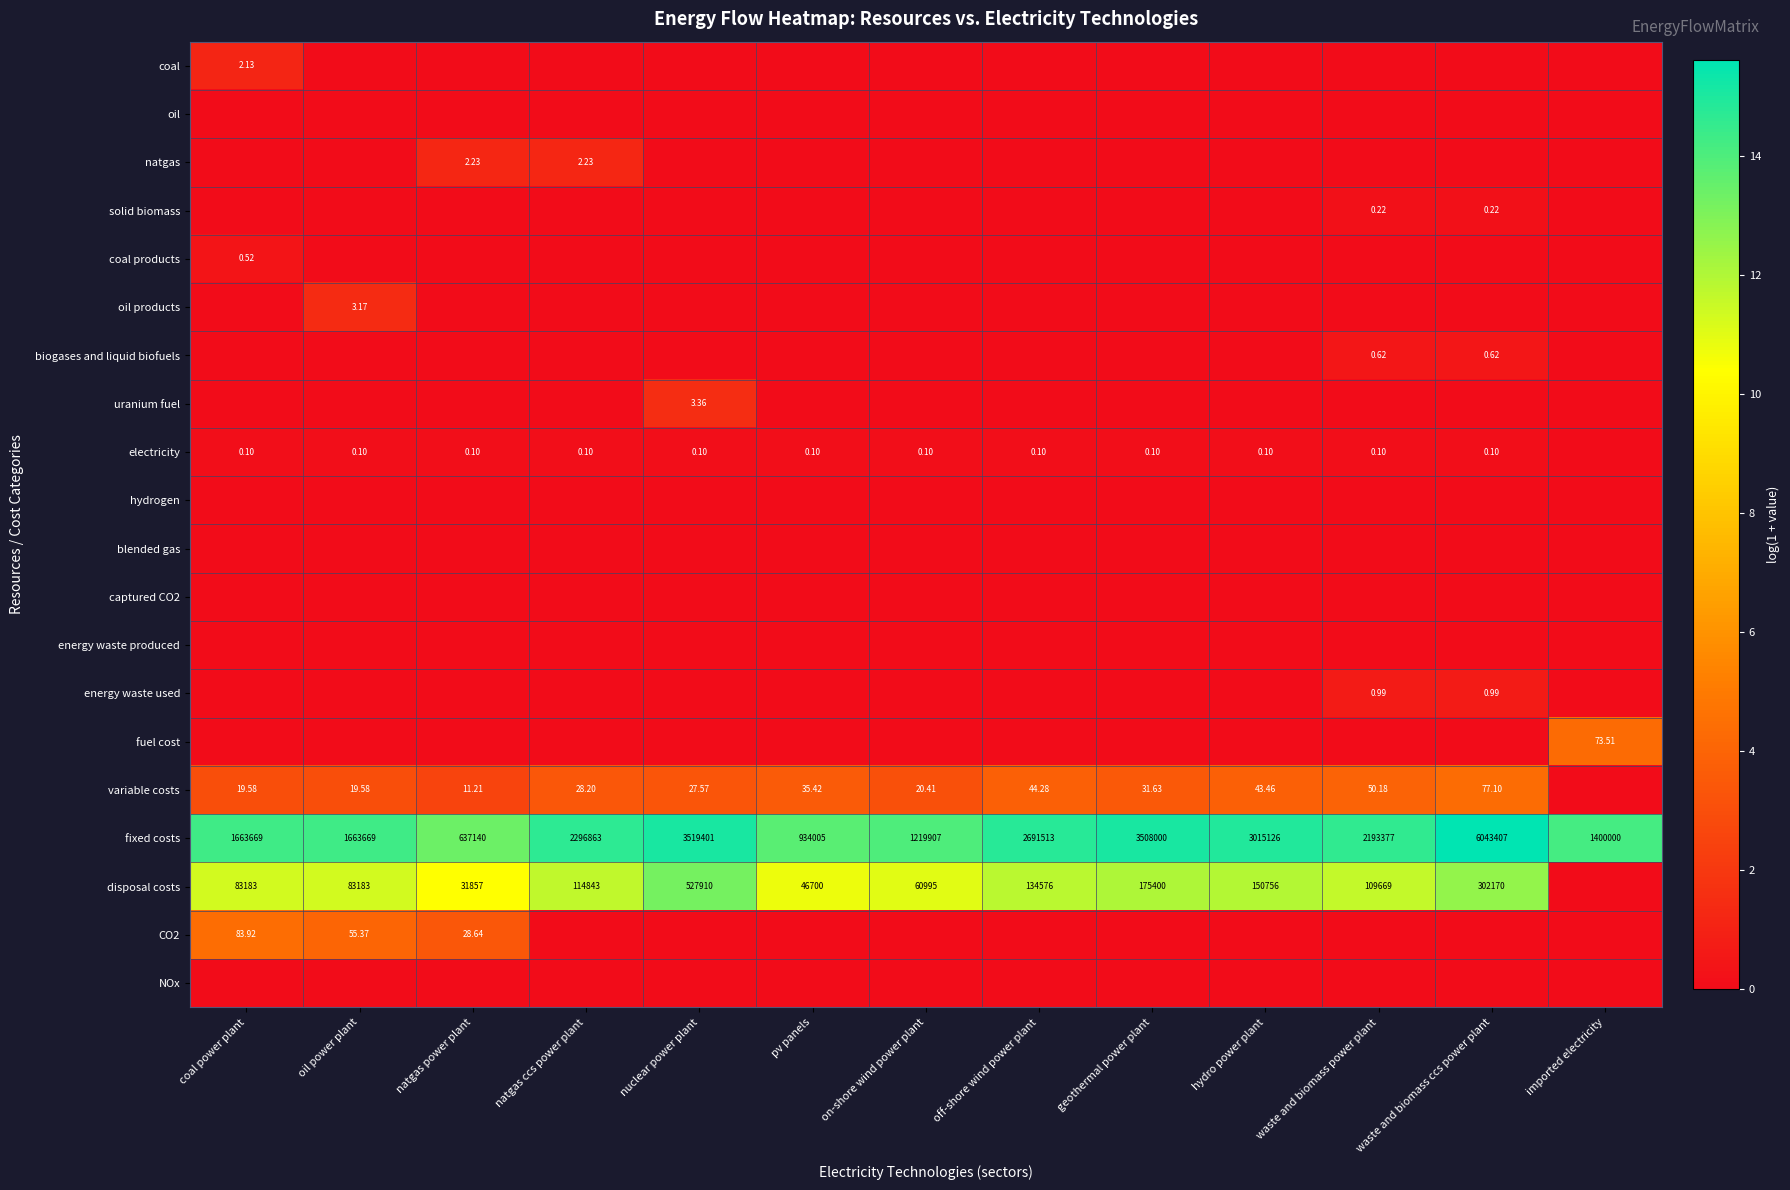

Where does the fixed costs series first go above 2193377?

natgas ccs power plant